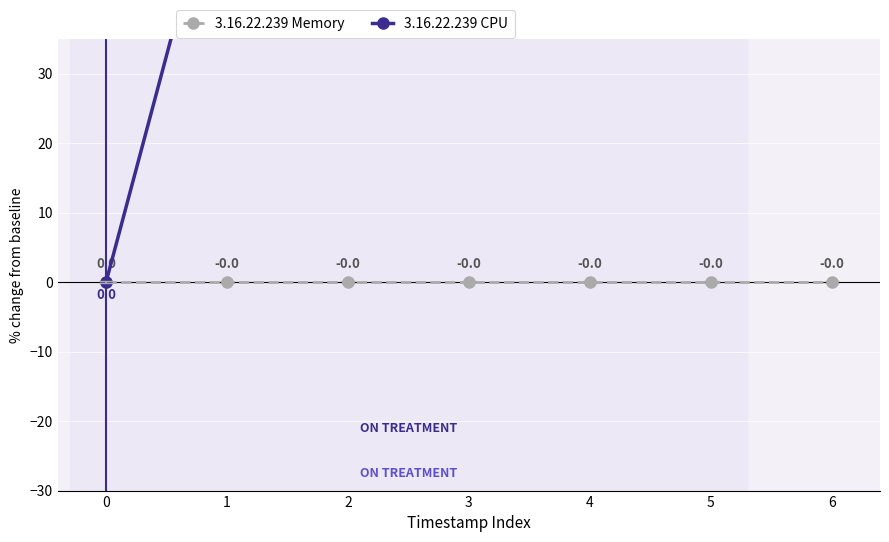

True or false: 3.16.22.239 Memory has a value of 0.0 at 0.

True